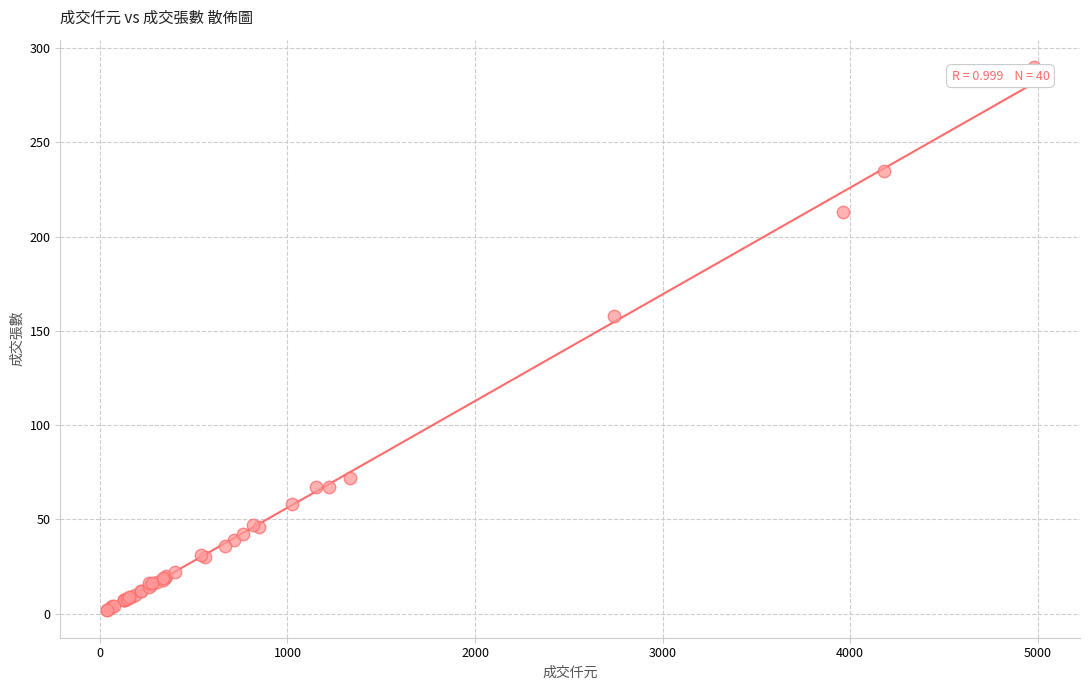

What Y value in the scatter plot is closest to 146?

158